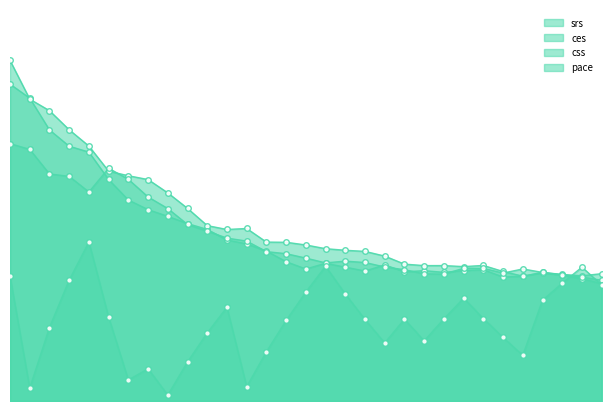

At which label is pace closest to 0?

70